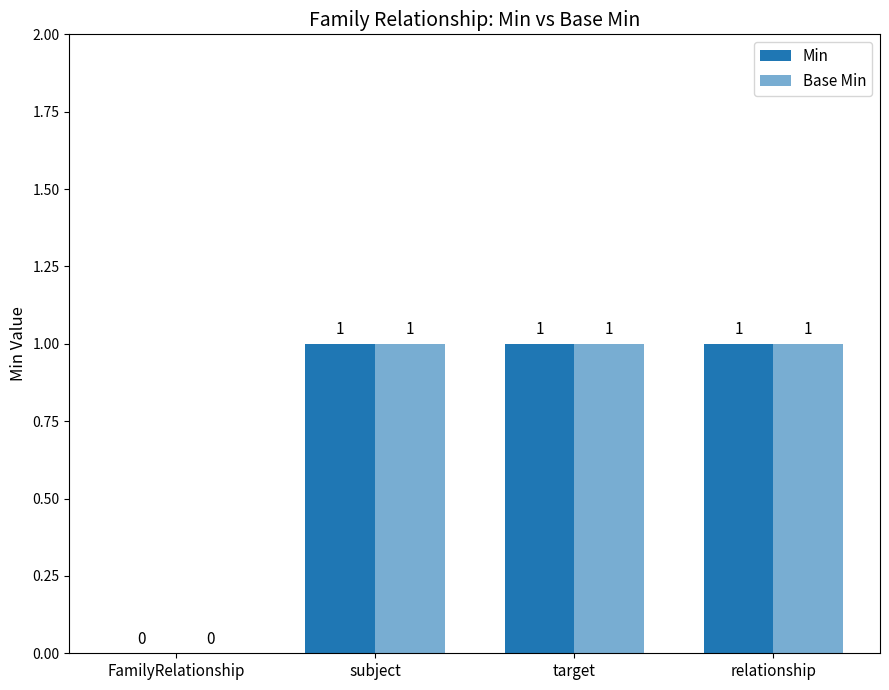

Are the bars horizontal?

No